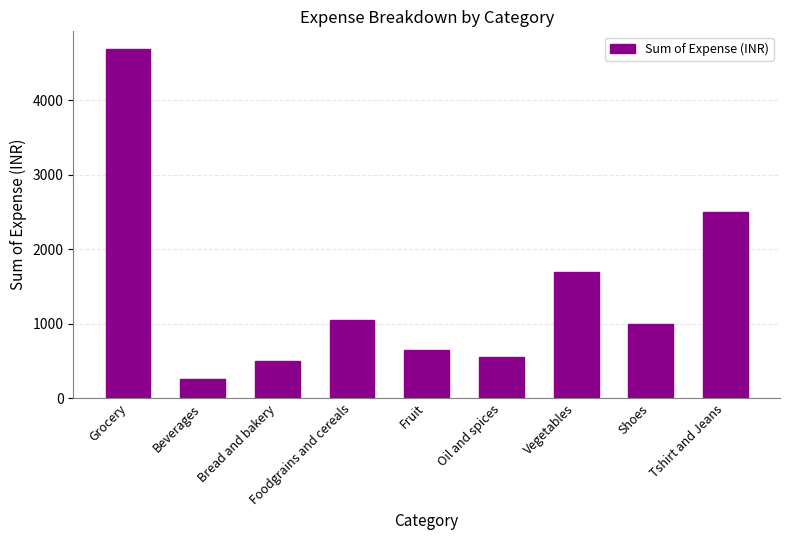

Is it true that the value at Tshirt and Jeans is 2500?

True